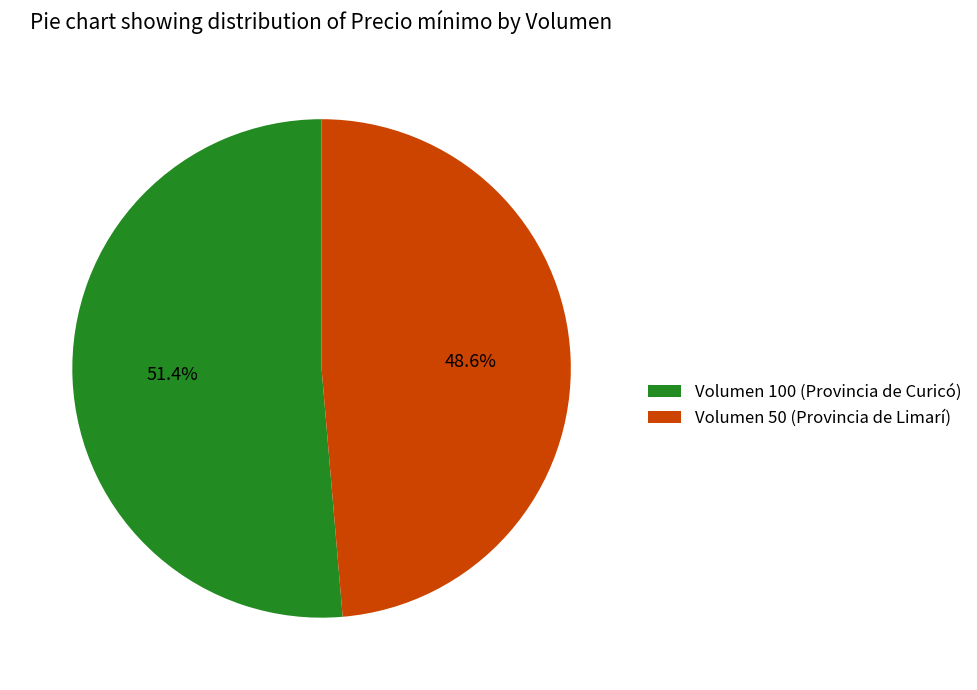

The Volumen 50 (Provincia de Limarí) slice represents 39% of the pie. True or false?

False